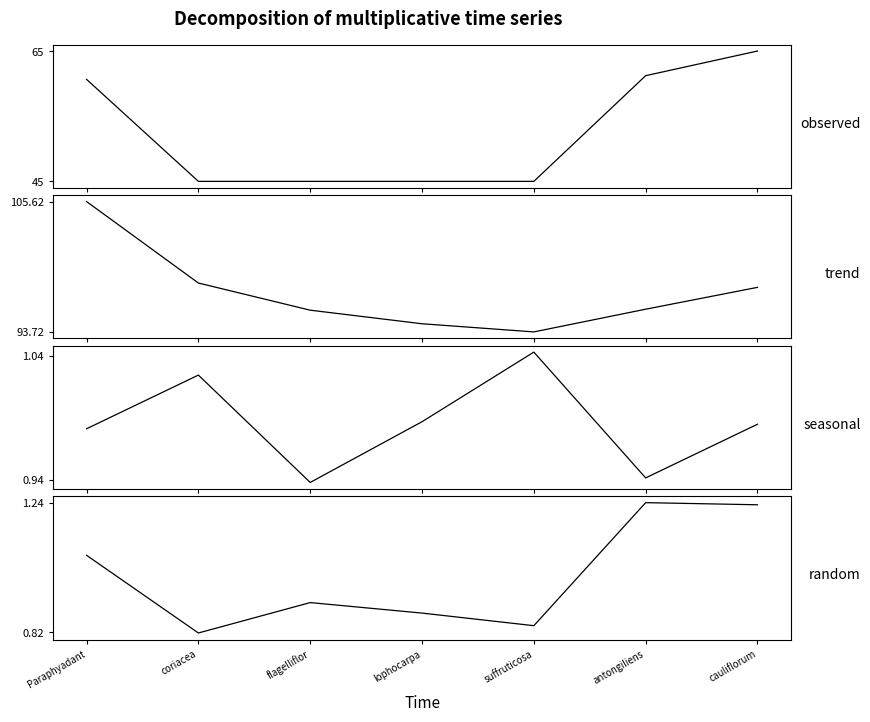

True or false: trend and seasonal intersect in this chart.

False